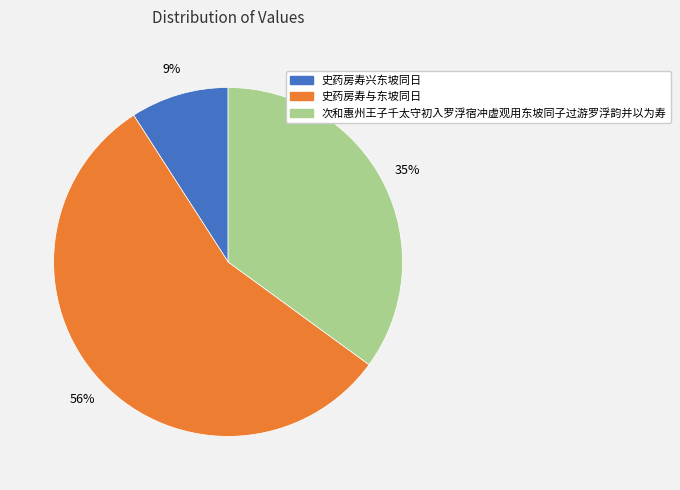

Which category has the smallest portion of the pie?

史药房寿兴东坡同日